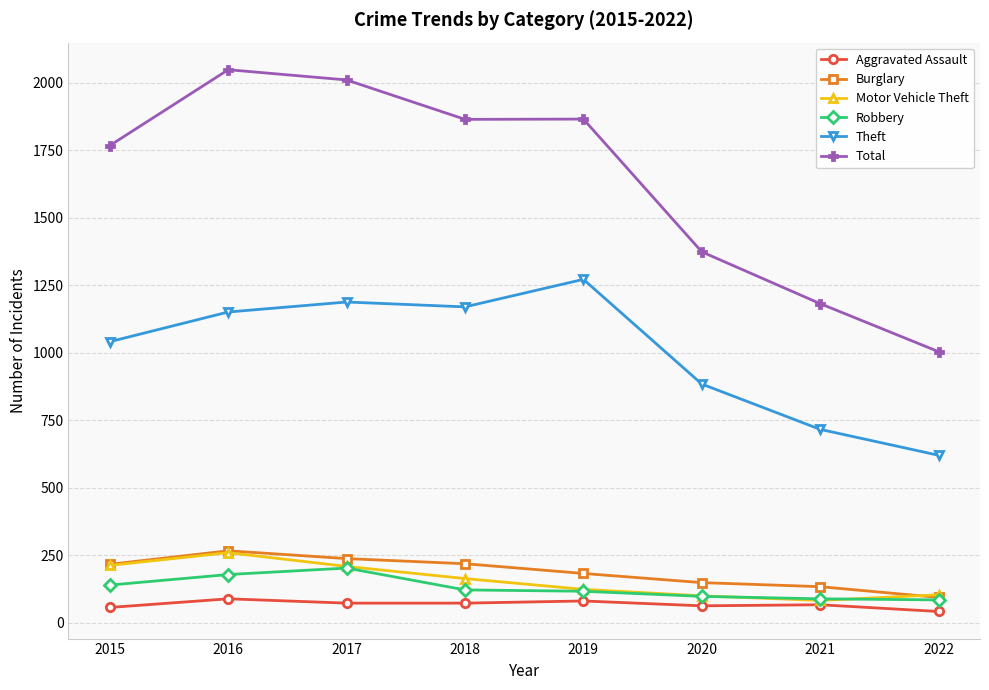

The value of Robbery at 2017 is 70. True or false?

False